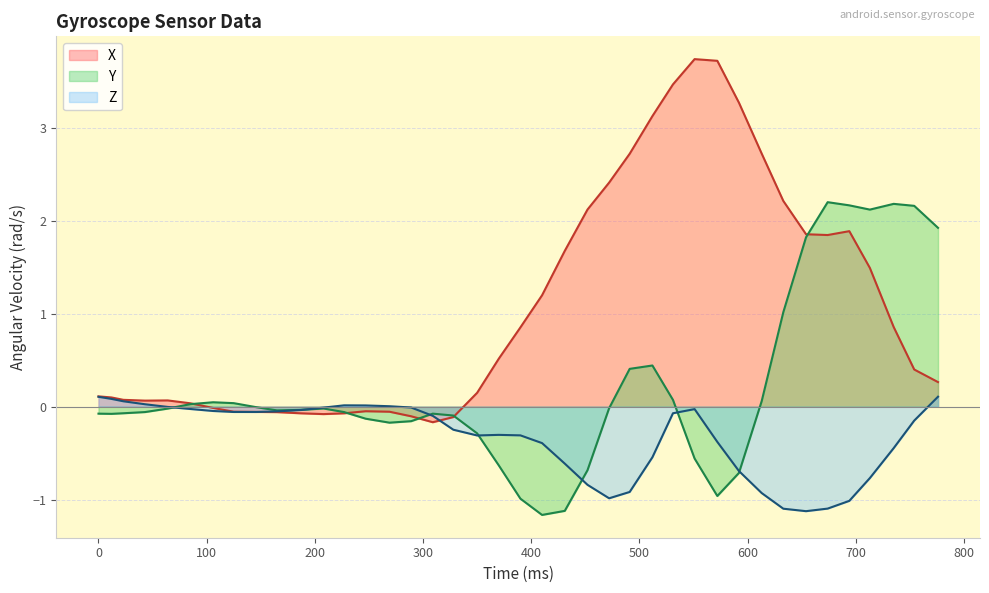

What is the greatest value displayed?

3.7